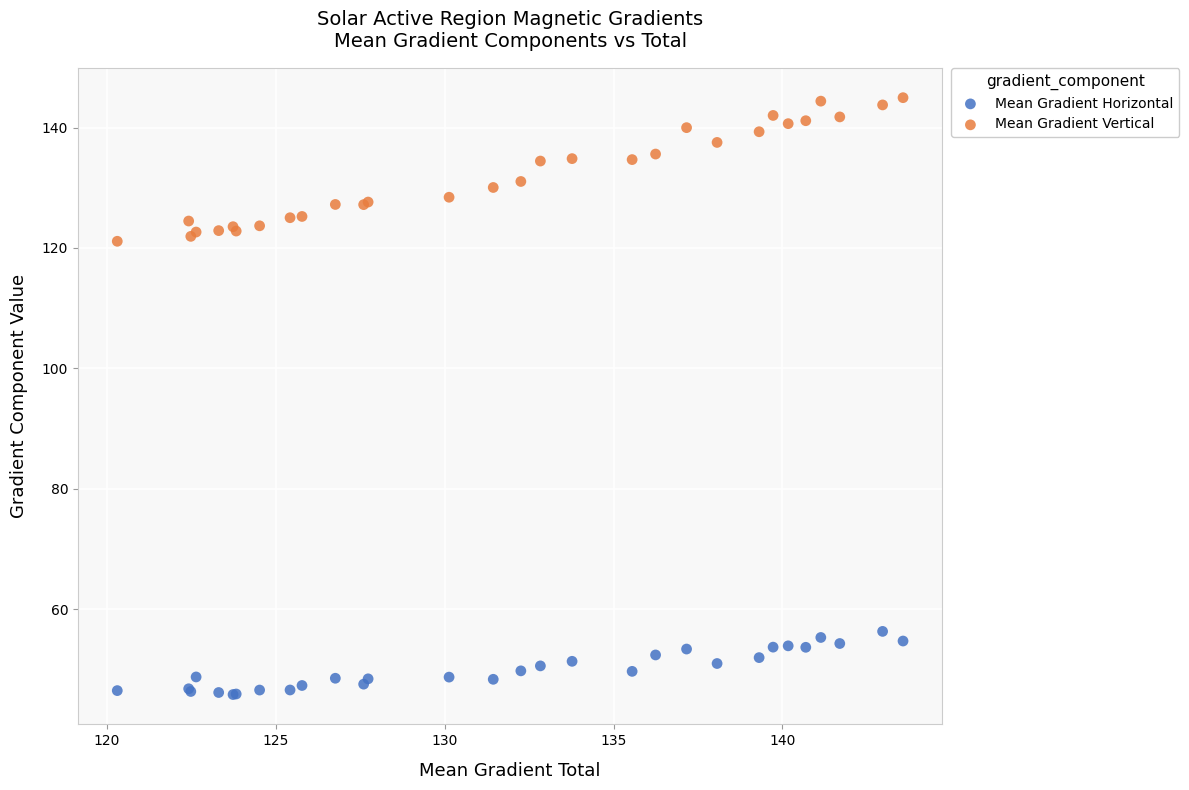

Which series has the largest Y range (max minus min)?

Mean Gradient Vertical